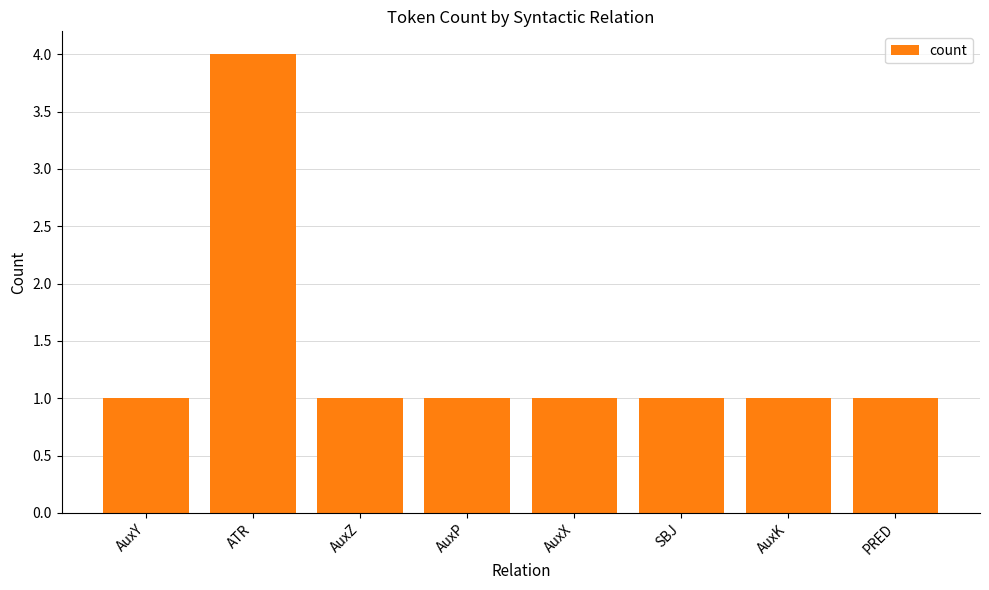

What is the smallest value displayed?

1